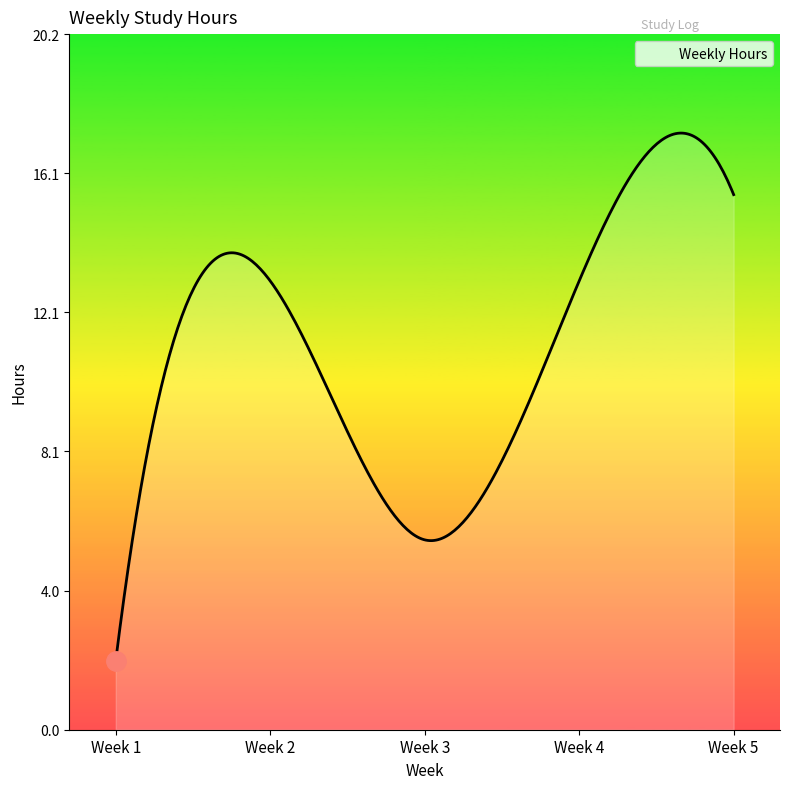

What is the maximum value shown in the chart?

17.3